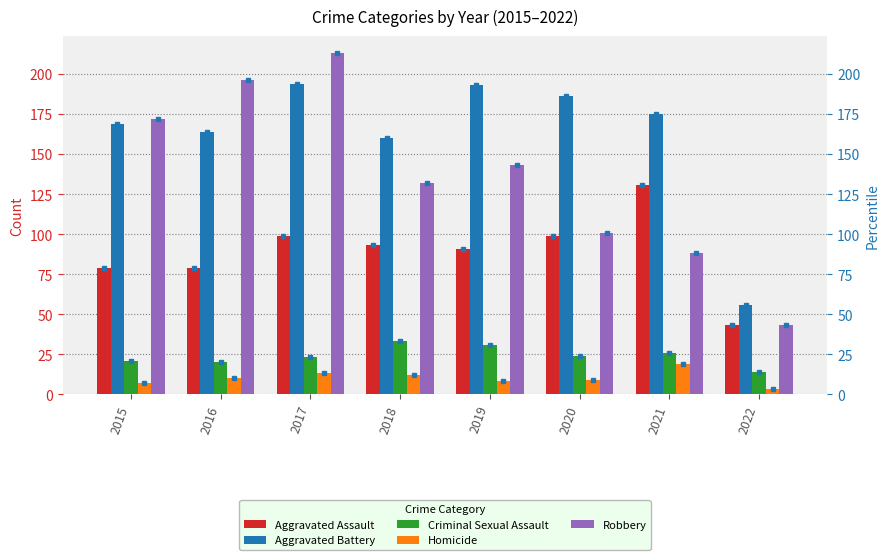

At which label does Aggravated Battery first exceed 175?

2017